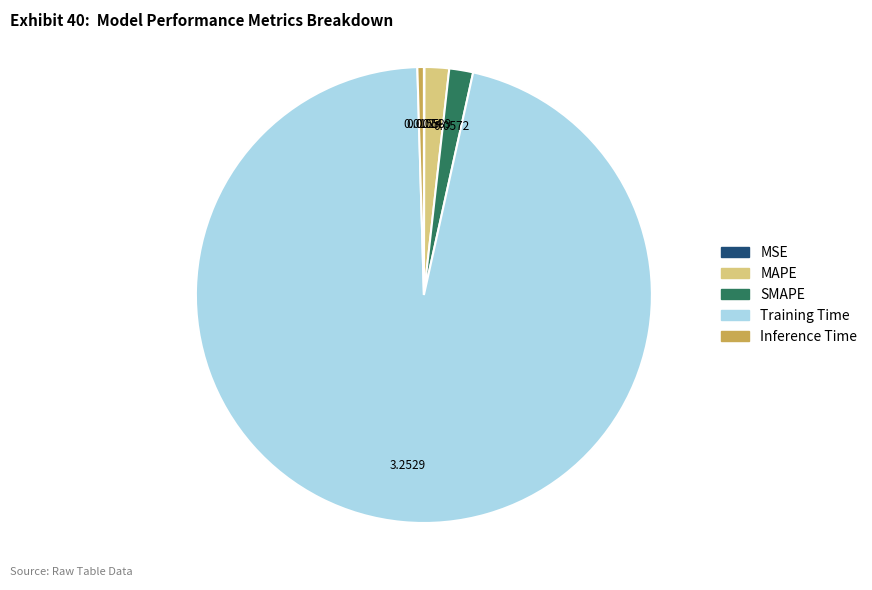

Is the sum of Inference Time and SMAPE greater than half?

No